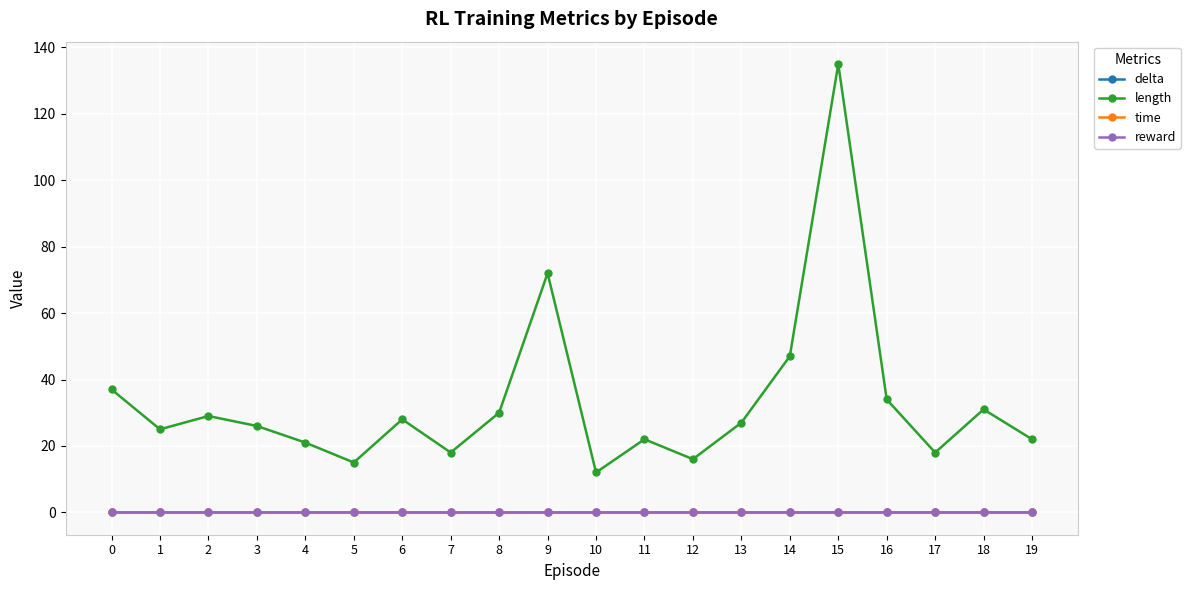

True or false: delta has more than 2 interior local peaks.

True